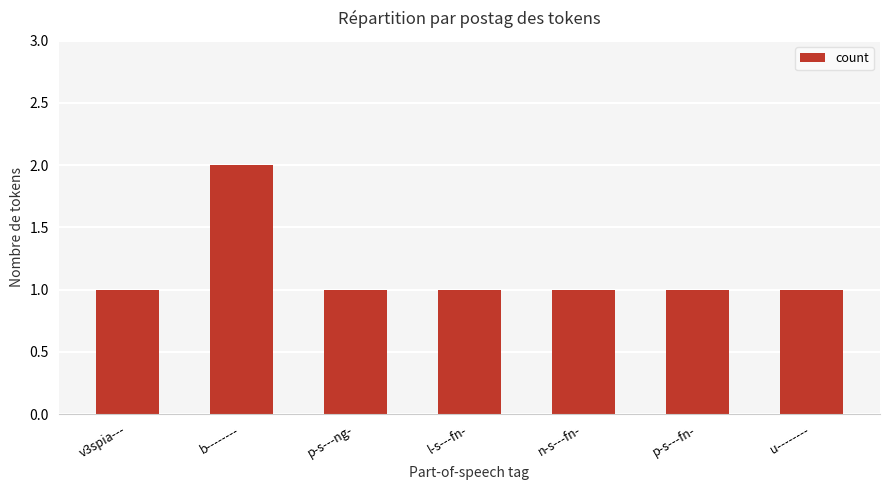

Which label corresponds to the largest value in the chart?

b--------